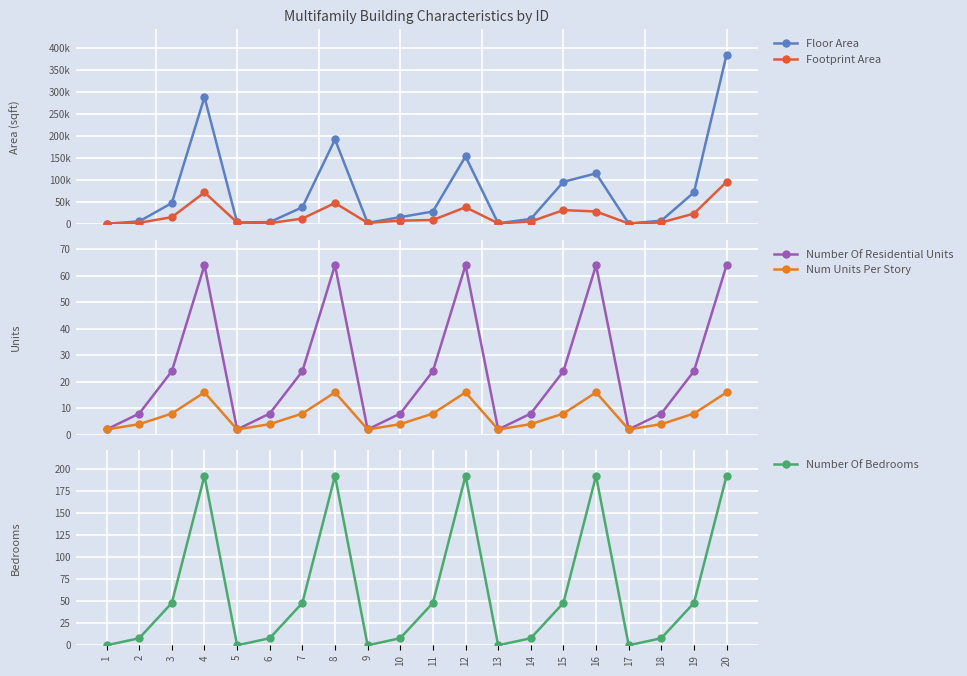

The value of Number Of Bedrooms at 16 is 59. True or false?

False